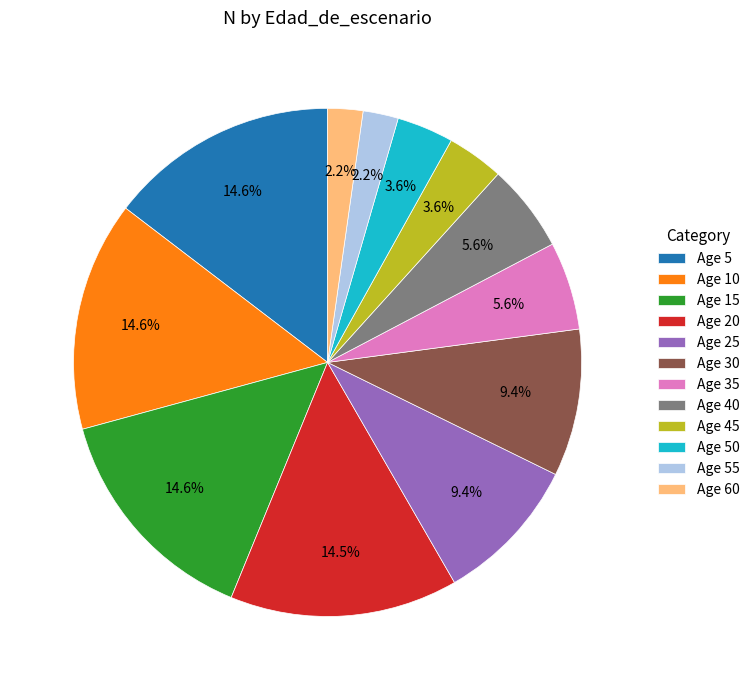

Approximately how many times larger is the value at Age 5 compared to Age 20?

1.0